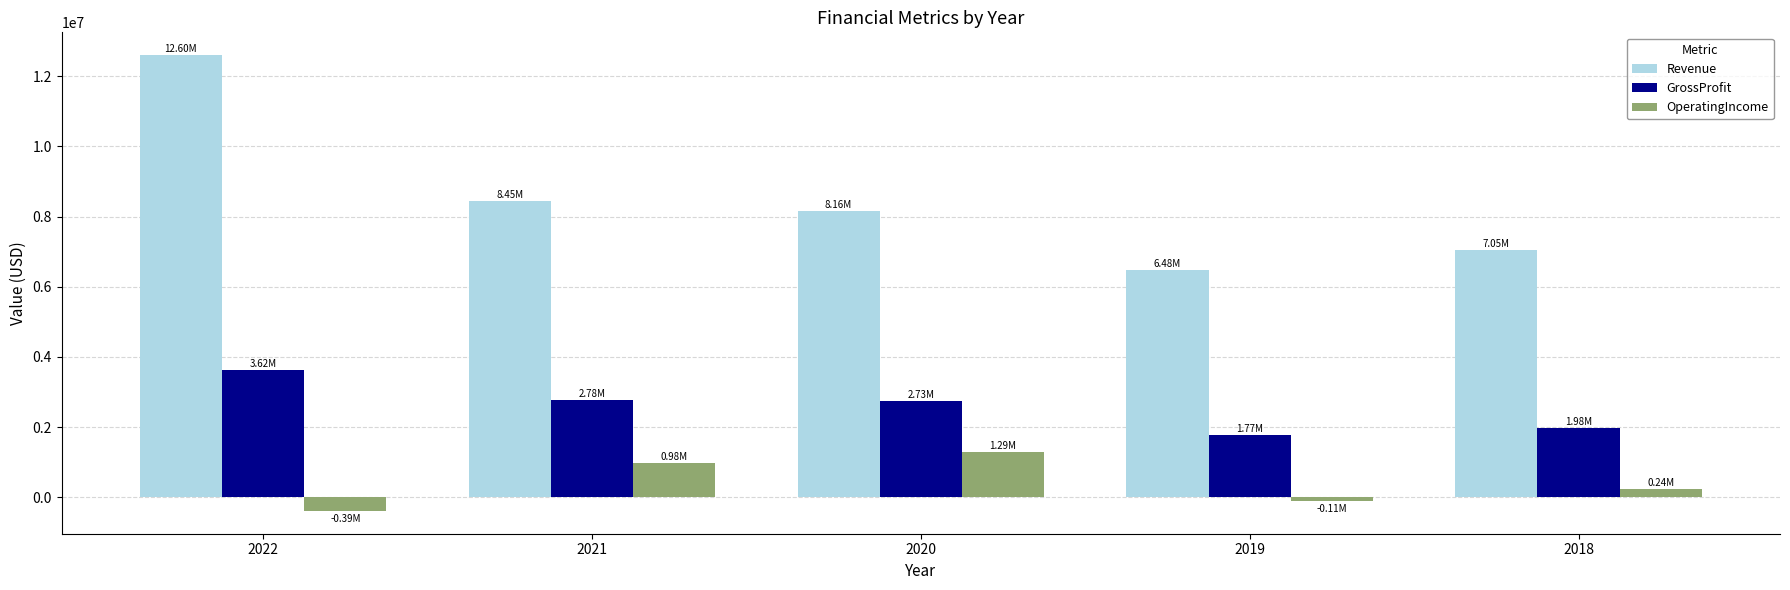

What is the difference between the highest and lowest values at 2018?

6810652